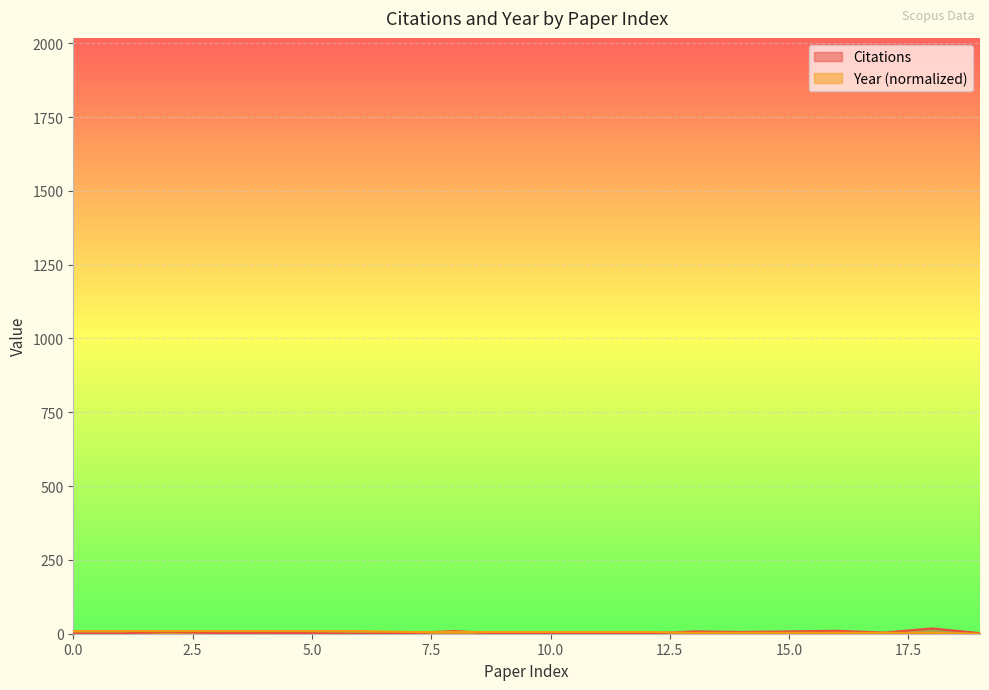

What is the sum of all Citations values?

85